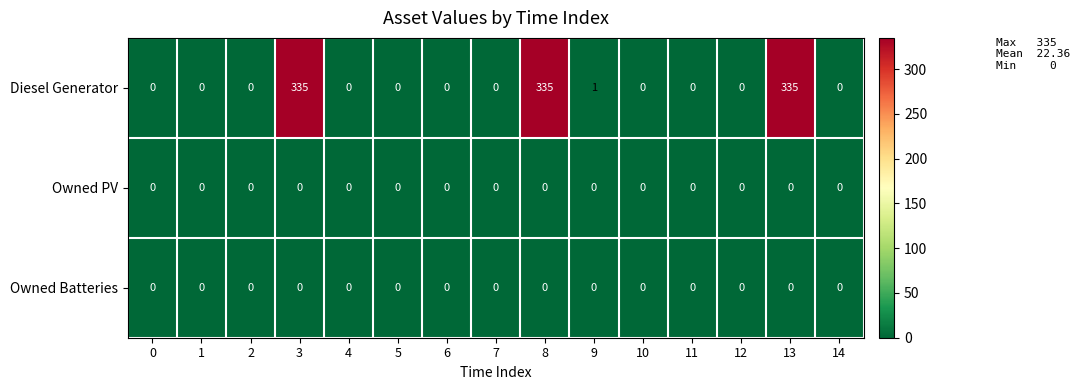

Which series has the largest total across all categories?

Diesel Generator